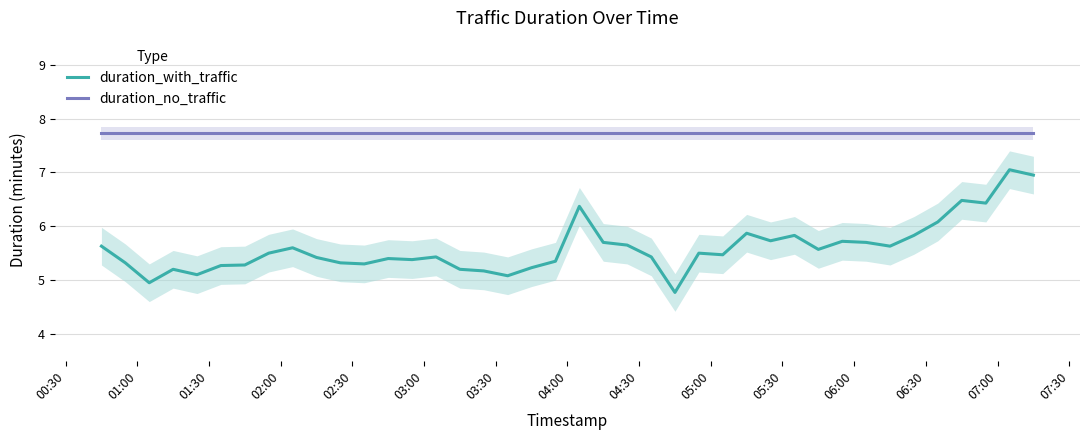

Count the number of data series in this chart.

2